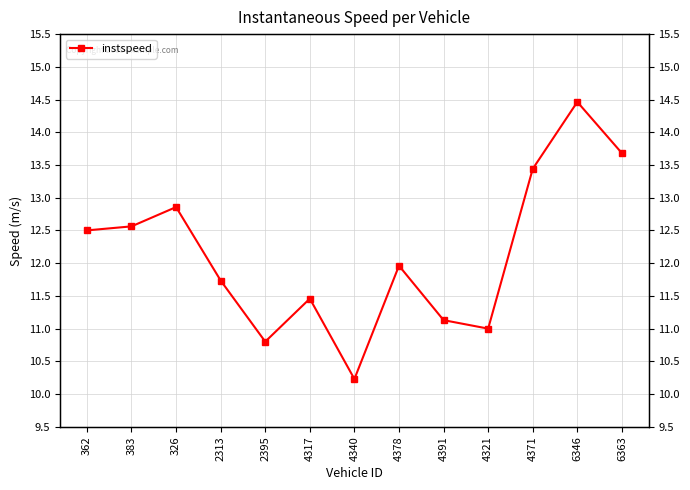

Reading right to left, extract all data points from this chart.

13.7	14.5	13.4	11.0	11.1	12.0	10.2	11.5	10.8	11.7	12.9	12.6	12.5